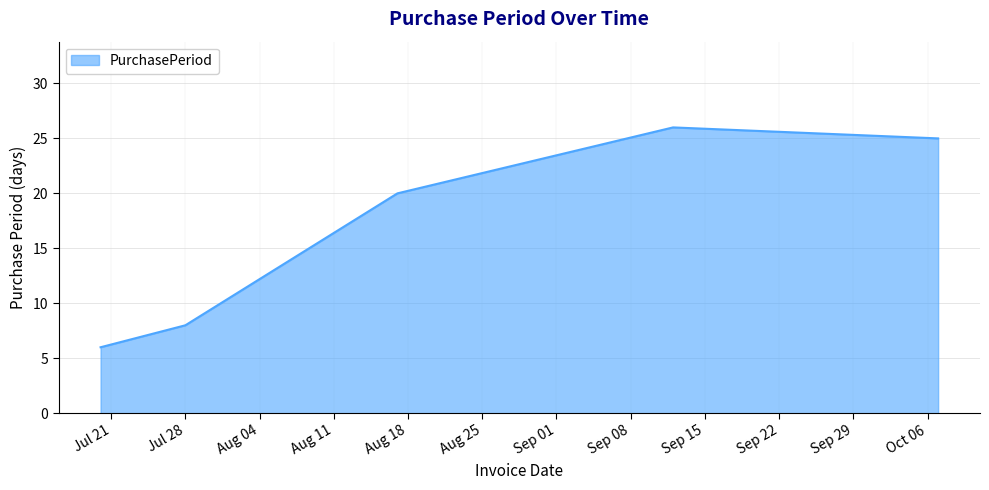

Does the chart display data point markers on the line(s)?

No